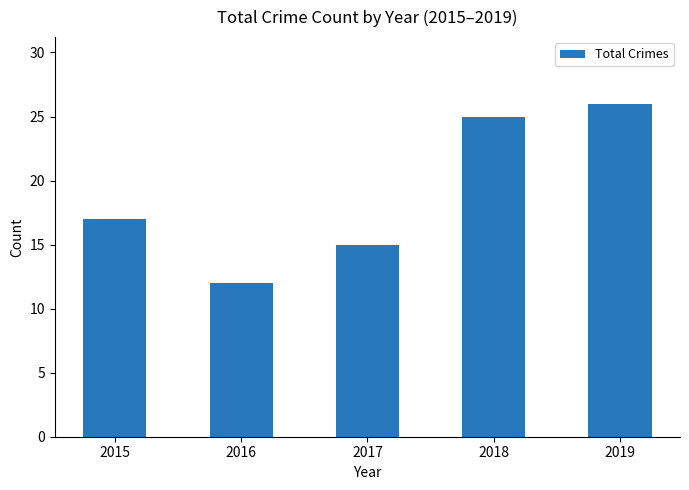

Rank the categories by value from highest to lowest.

2019, 2018, 2015, 2017, 2016